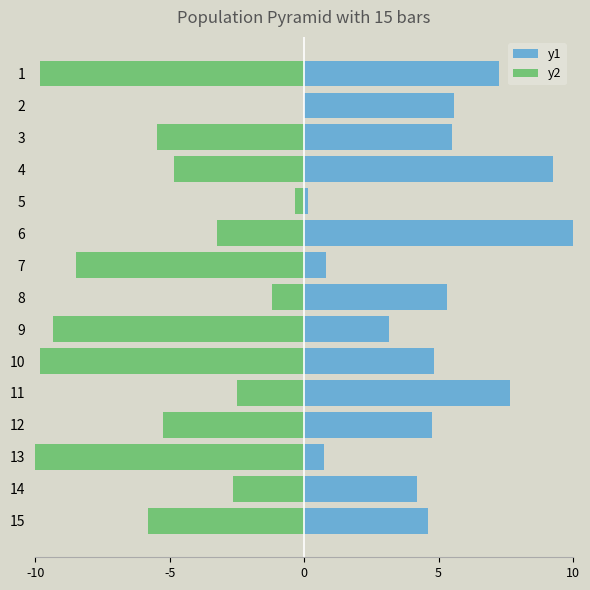

Reading right to left, what are all the values shown in this chart?

y1: 4.6	4.2	0.7	4.8	7.7	4.8	3.1	5.3	0.8	10.0	0.2	9.3	5.5	5.6	7.3
y2: -5.8	-2.7	-10.0	-5.2	-2.5	-9.8	-9.4	-1.2	-8.5	-3.2	-0.3	-4.8	-5.5	0.0	-9.8